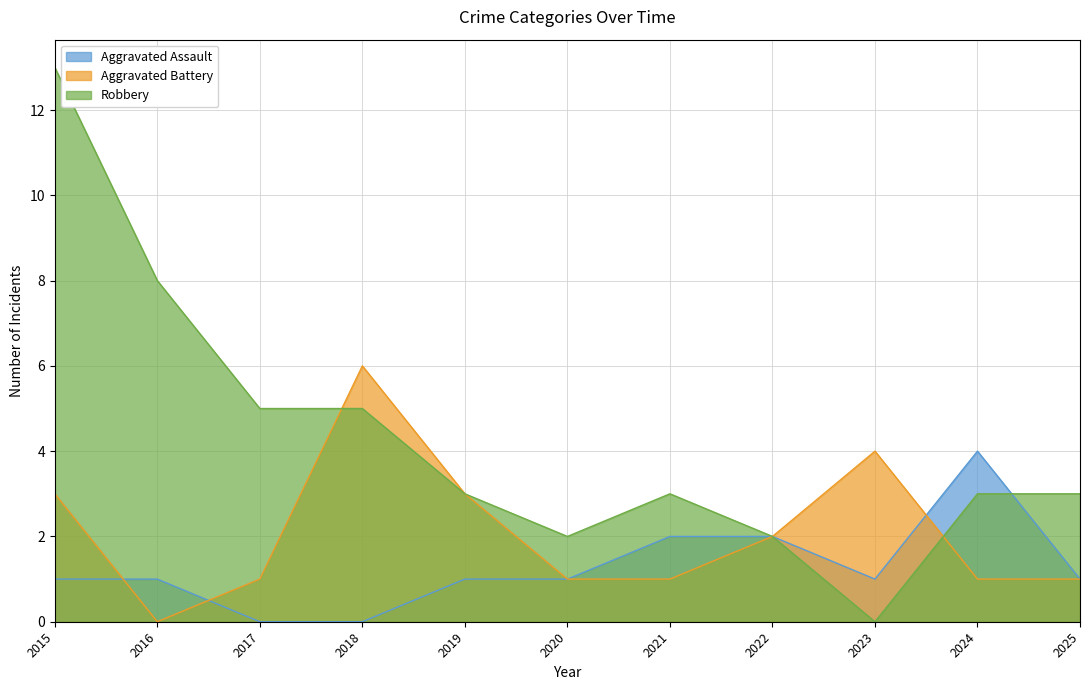

Reading left to right, what are all the values shown in this chart?

Aggravated Assault: 1	1	0	0	1	1	2	2	1	4	1
Aggravated Battery: 3	0	1	6	3	1	1	2	4	1	1
Robbery: 13	8	5	5	3	2	3	2	0	3	3